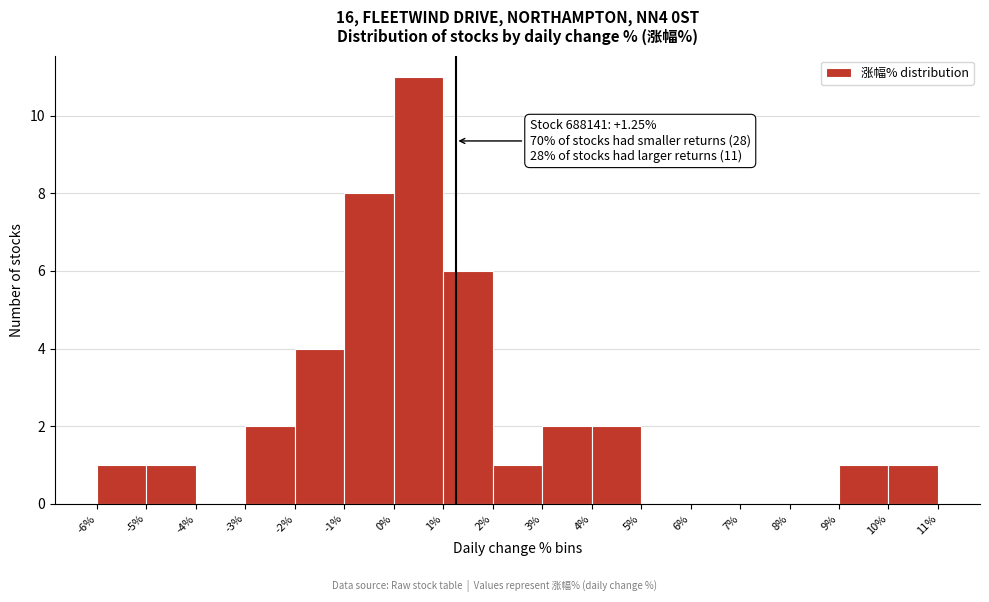

Over which range of the x-axis is the bar tallest?

0% to 1%